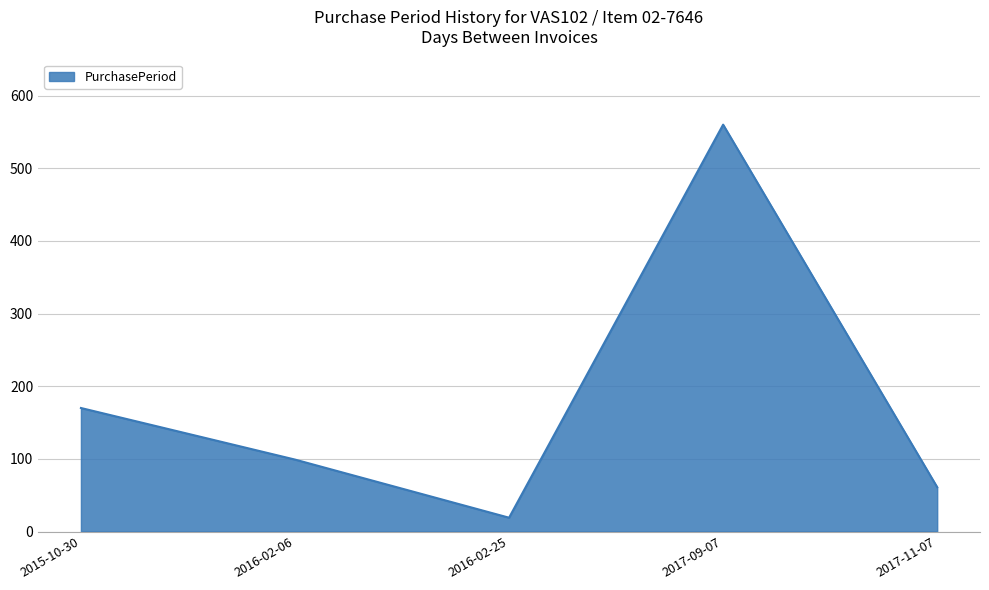

The chart shows a value of 61 at 2017-11-07. True or false?

True